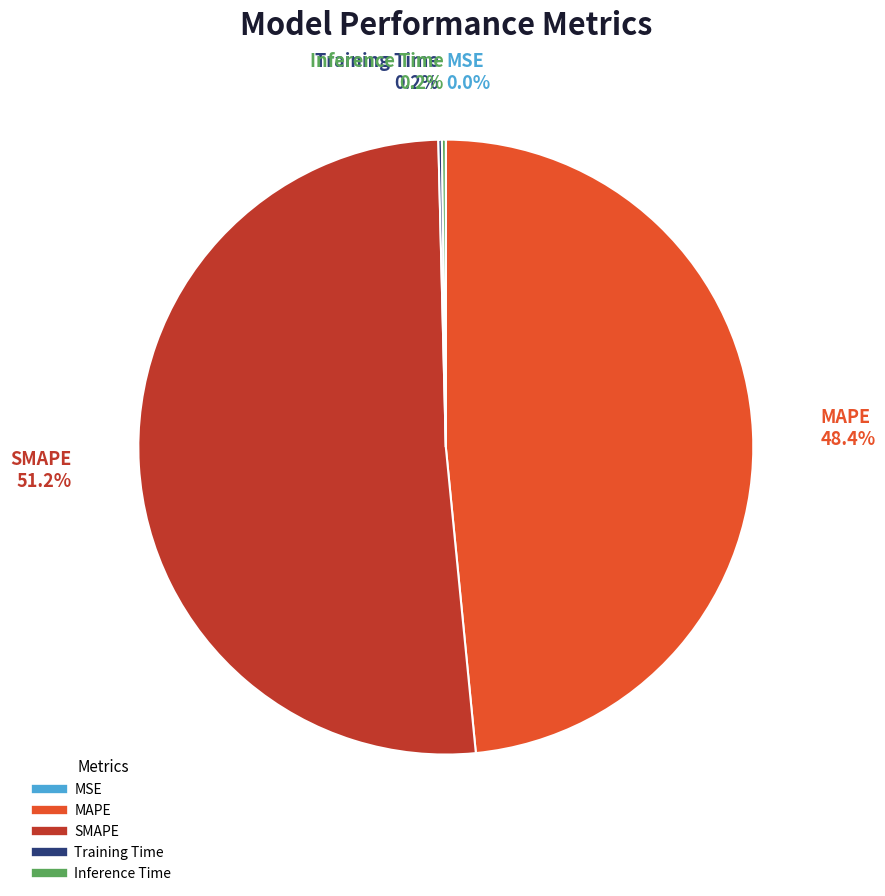

Is SMAPE the majority of the pie?

Yes